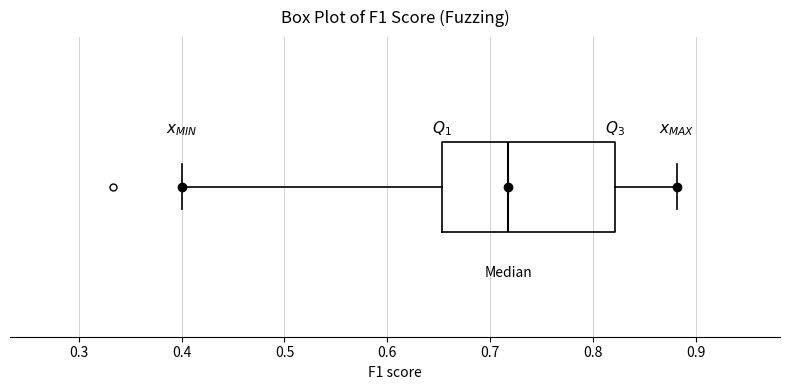

Where does the right whisker of the box end on the x-axis? The values are not printed on the chart, so give them approximately, as read against the axis.

0.88